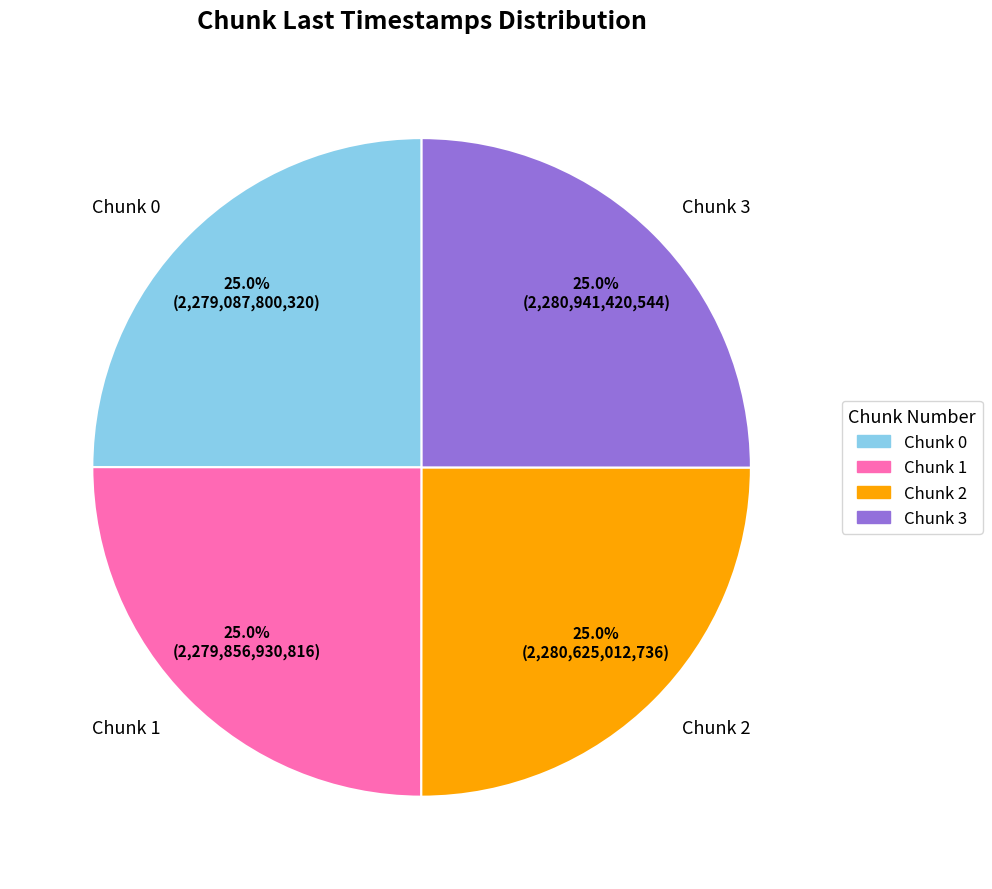

How much of the chart is everything except Chunk 2?

75.0%